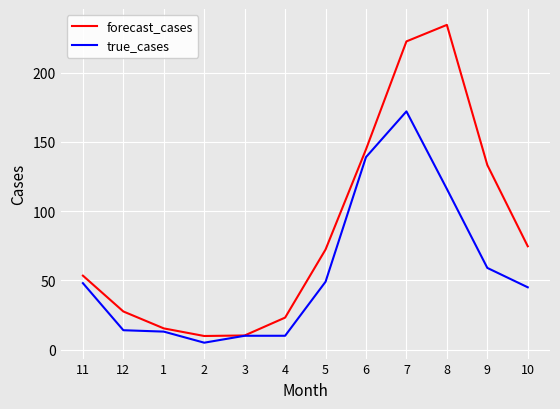

List the series in order of their peak value, lowest first.

true_cases, forecast_cases